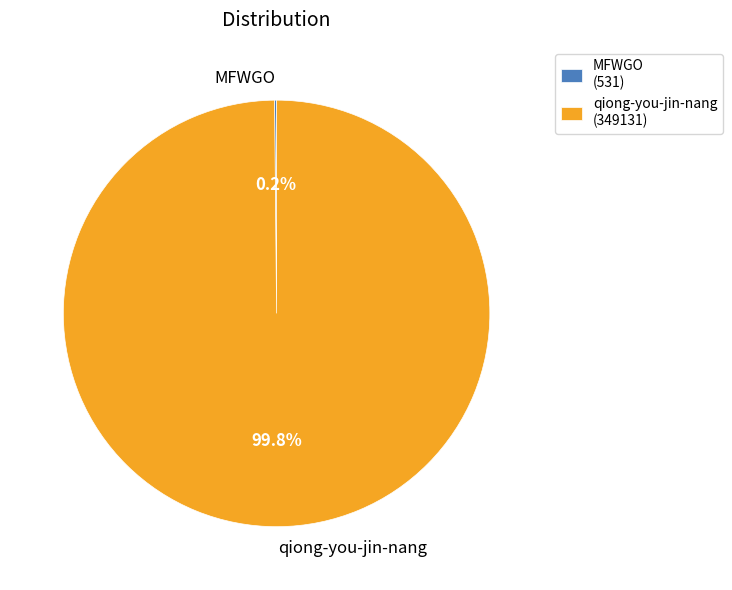

Is there a majority slice in this chart?

Yes